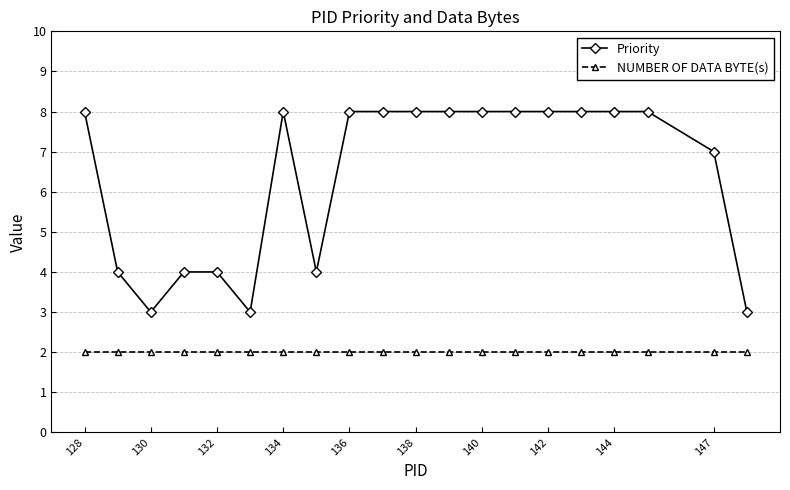

Which series has the largest total across all categories?

Priority